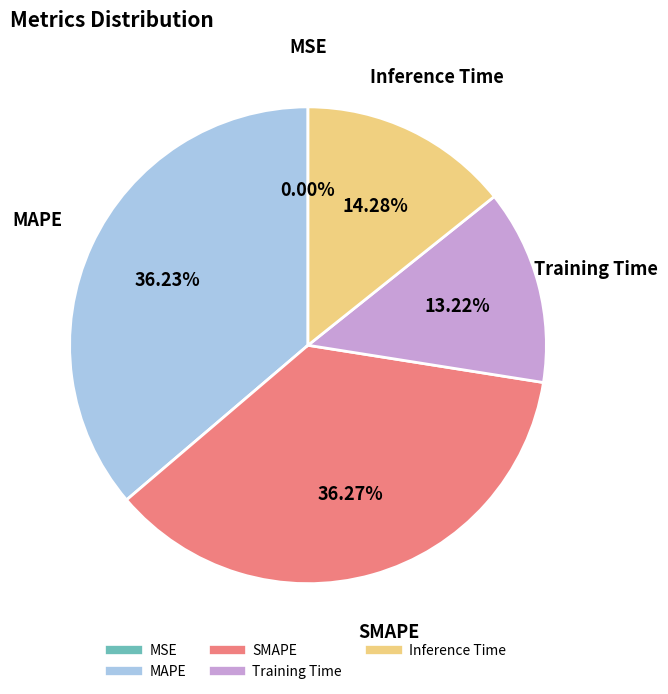

Between MAPE and Training Time, which is larger?

MAPE